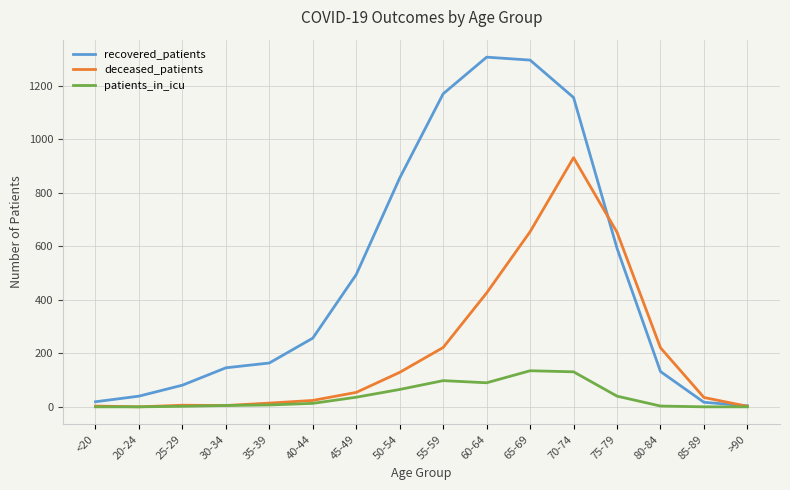

What is the greatest value displayed?

1308